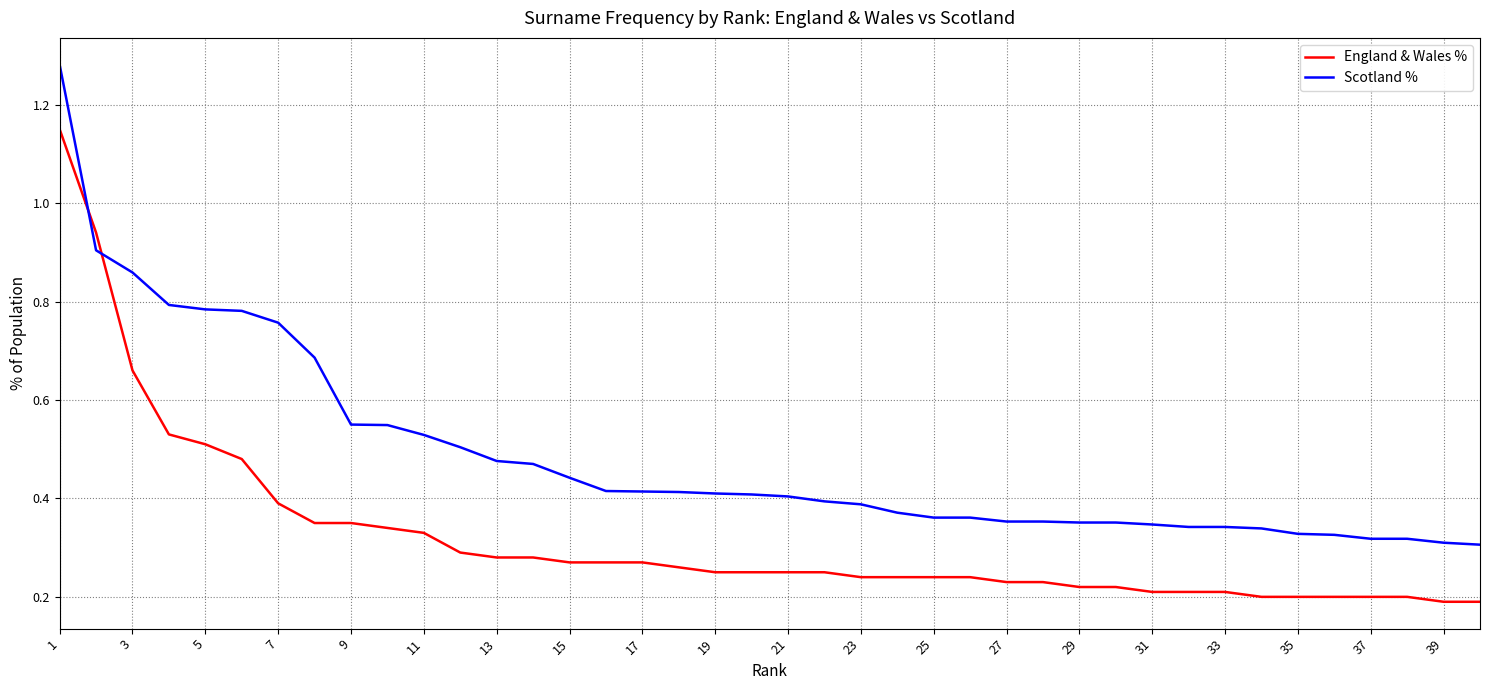

List the series in order of their peak value, lowest first.

England & Wales %, Scotland %